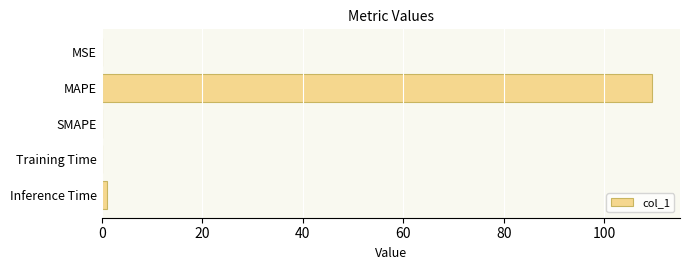

Is it true that the value at SMAPE is 0.0?

True